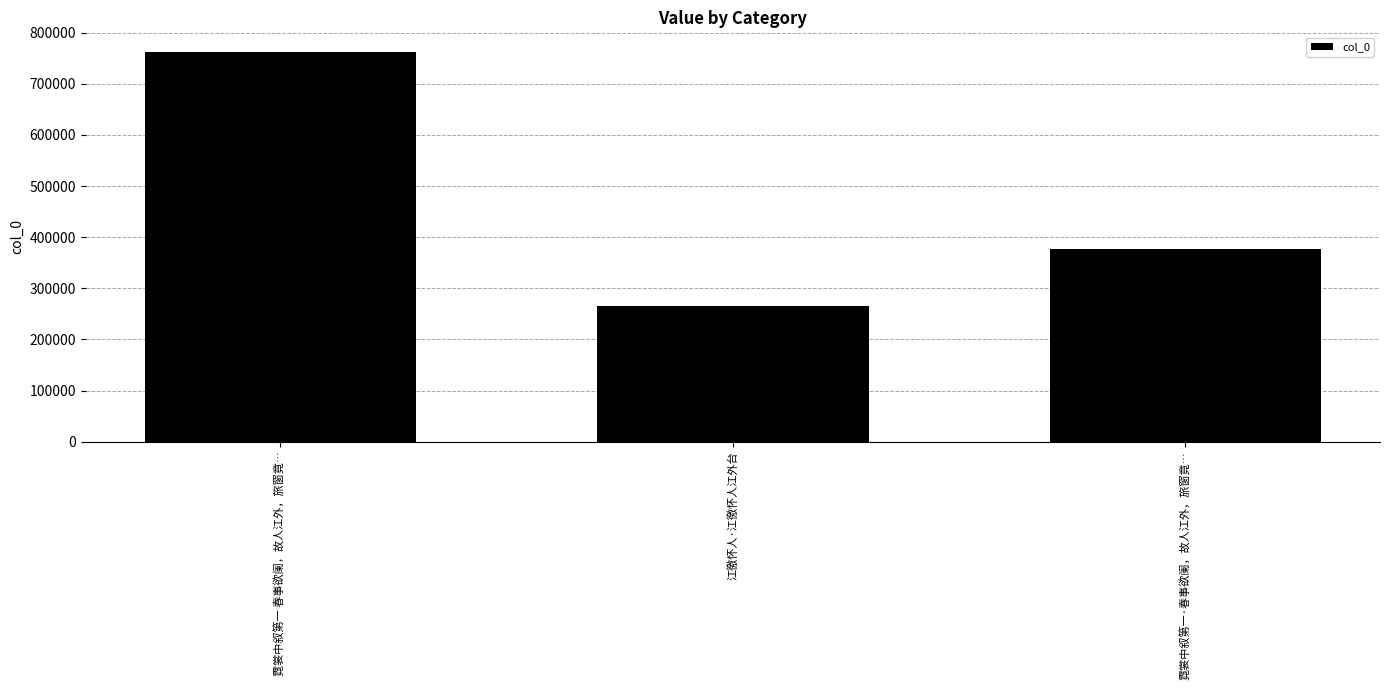

What is the change in value from 霓裳中叙第一 春事欲阑，故人江外，旅窗竟… to 江徼怀人·江徼怀人江外台?

-496427